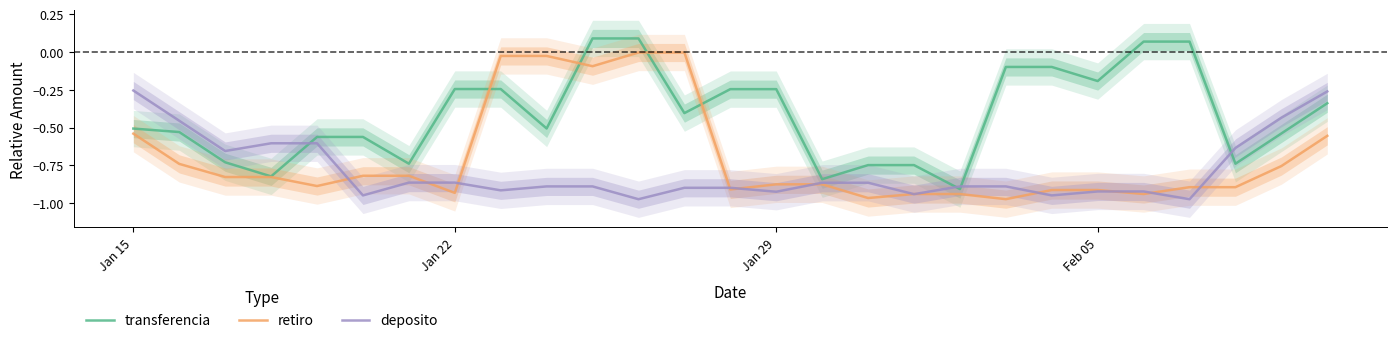

Is the value of retiro at 21 greater than the value of transferencia at Feb 05?

No